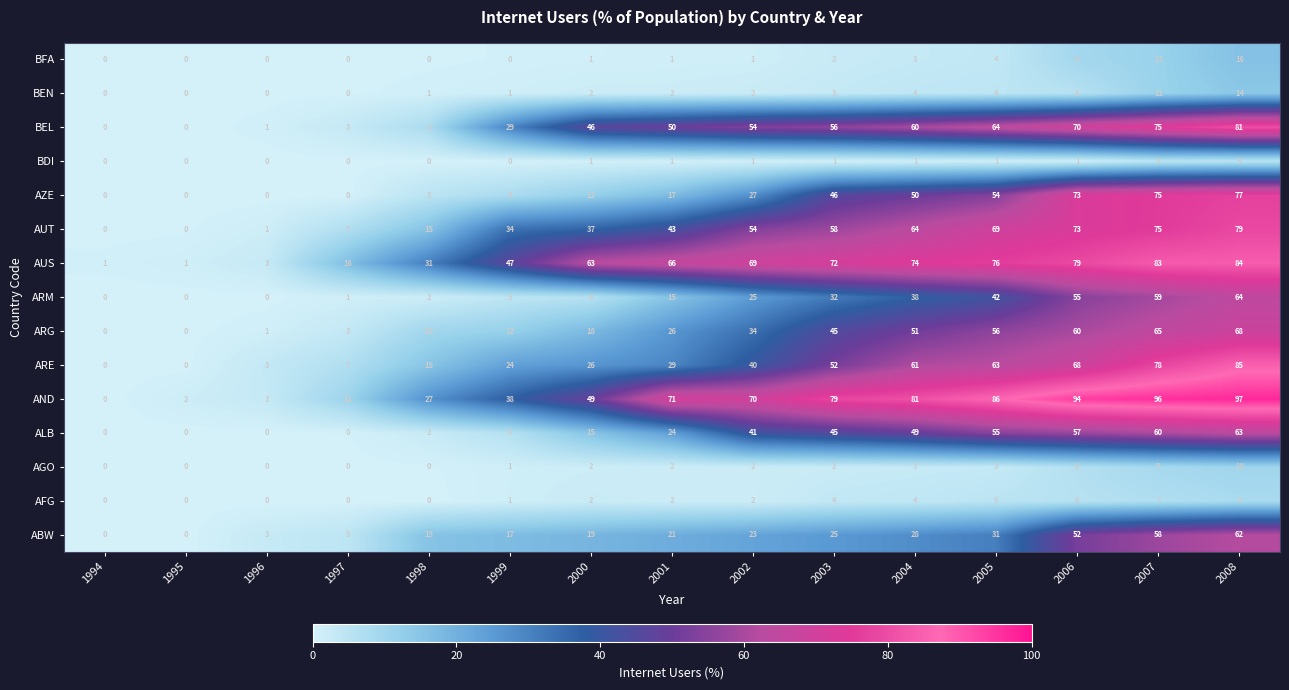

What is the approximate value of ARE at 2003?

52